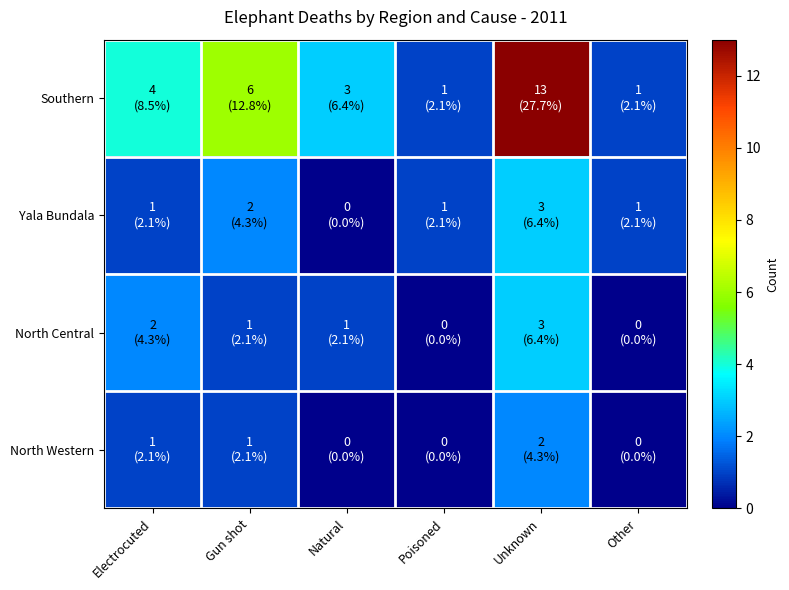

Reading right to left, list all the values displayed in this chart.

Southern: Other=1	Unknown=13	Poisoned=1	Natural=3	Gun shot=6	Electrocuted=4
Yala Bundala: Other=1	Unknown=3	Poisoned=1	Natural=0	Gun shot=2	Electrocuted=1
North Central: Other=0	Unknown=3	Poisoned=0	Natural=1	Gun shot=1	Electrocuted=2
North Western: Other=0	Unknown=2	Poisoned=0	Natural=0	Gun shot=1	Electrocuted=1